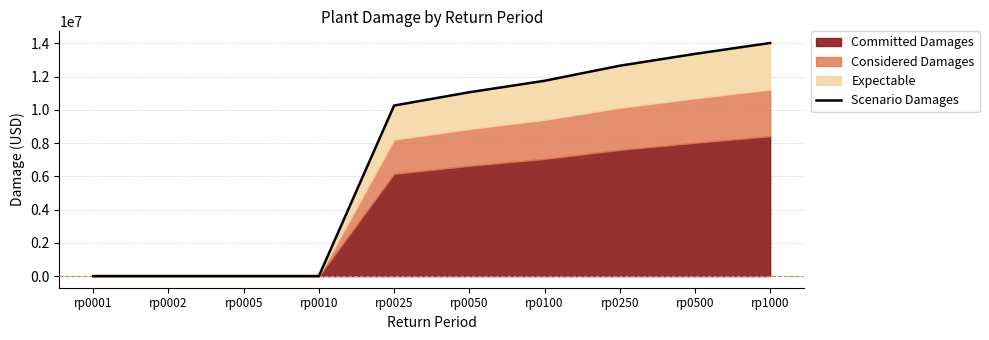

The chart shows a value of 0.0 at rp0002. True or false?

True